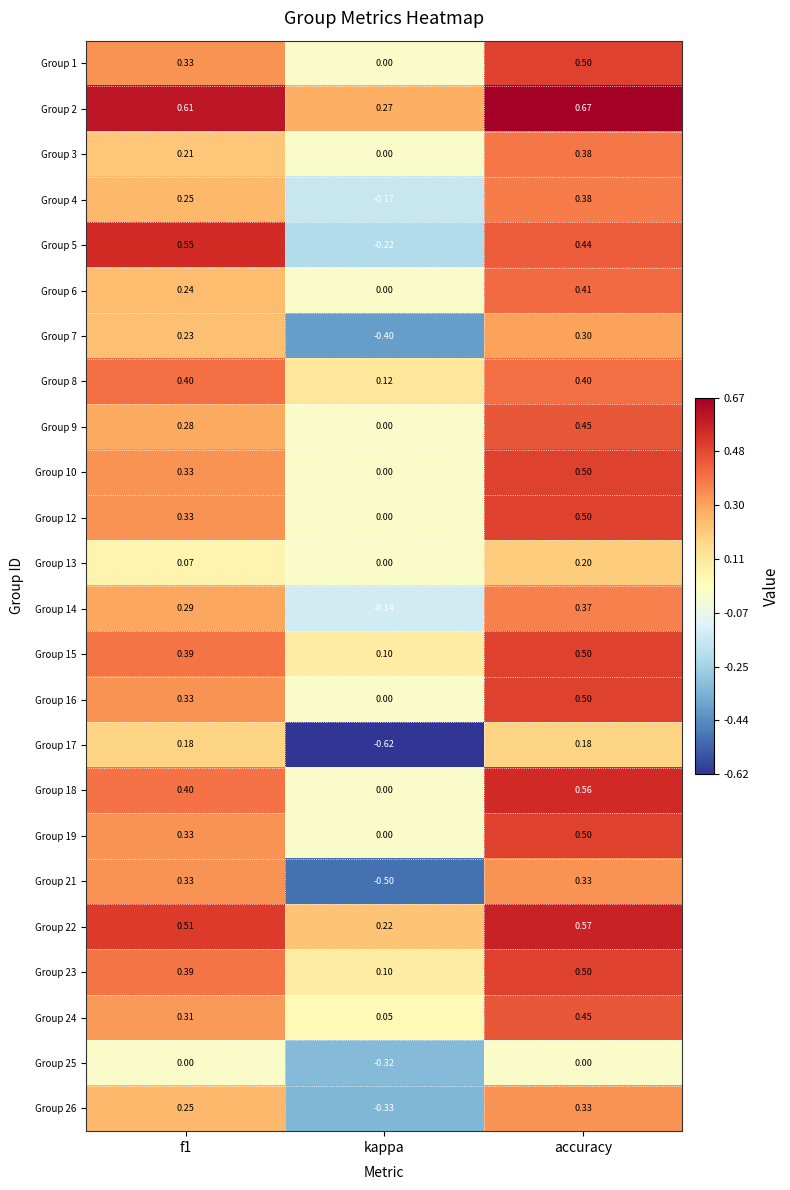

Where is Group 19 nearest to the value 0?

kappa